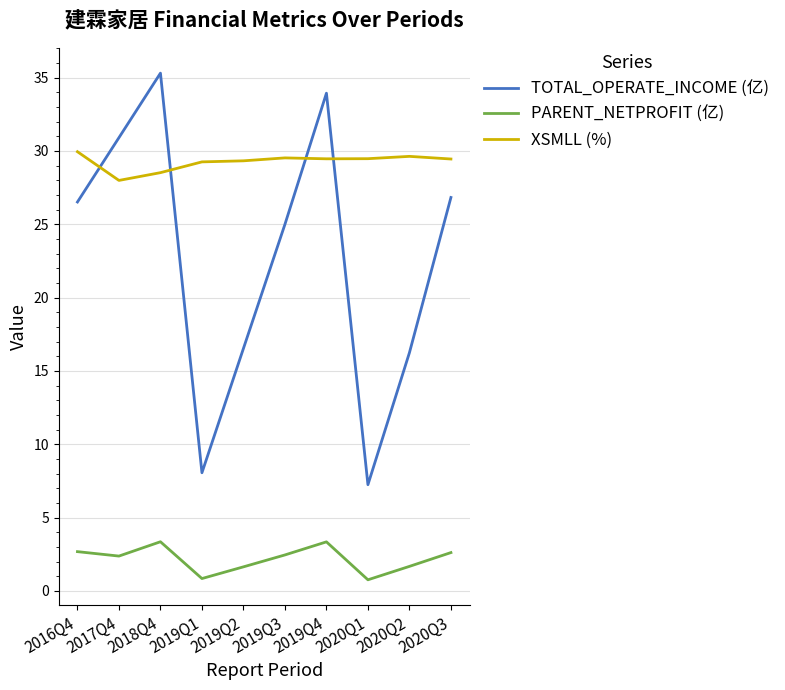

The XSMLL (%) series shows 29.4 at 2020Q3. True or false?

True